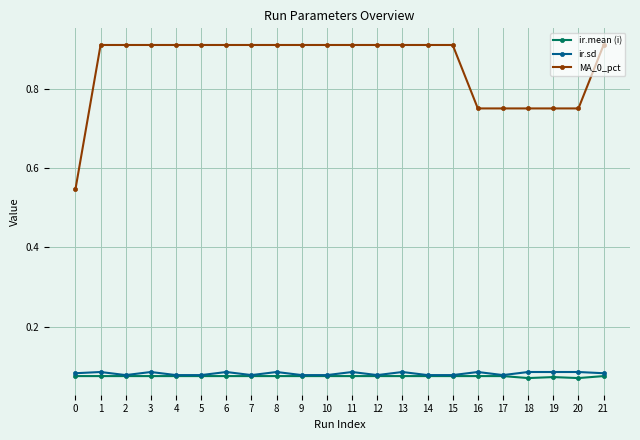

Which series changed the most between 7 and 16?

MA_0_pct